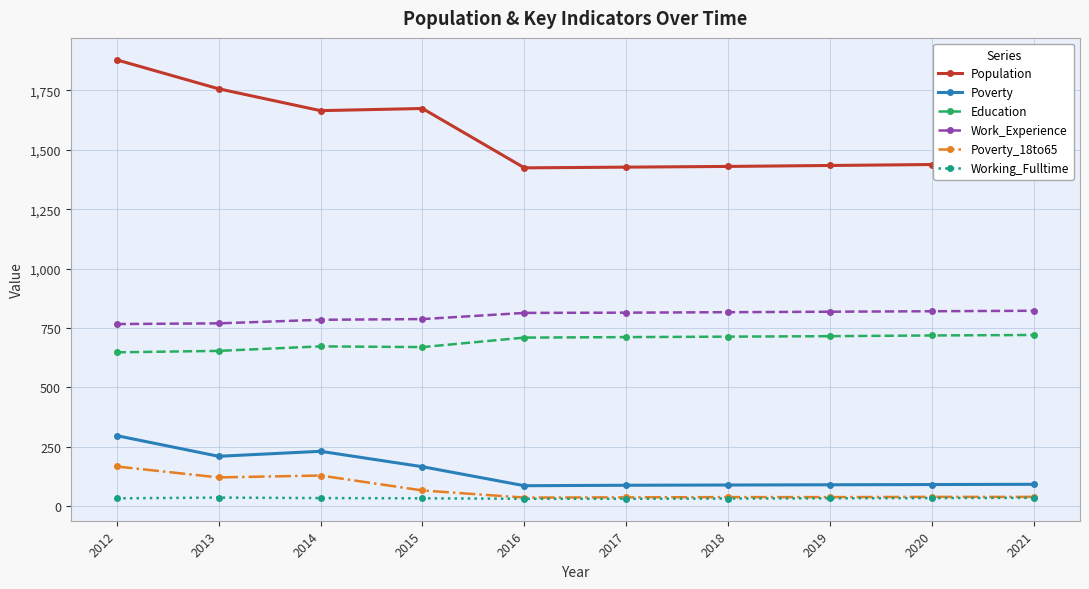

The value of Working_Fulltime at 2018 is 31. True or false?

True